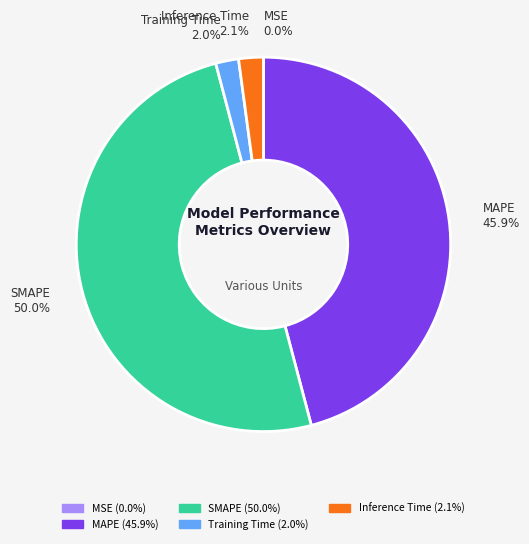

Which slice represents more than half of the pie?

SMAPE